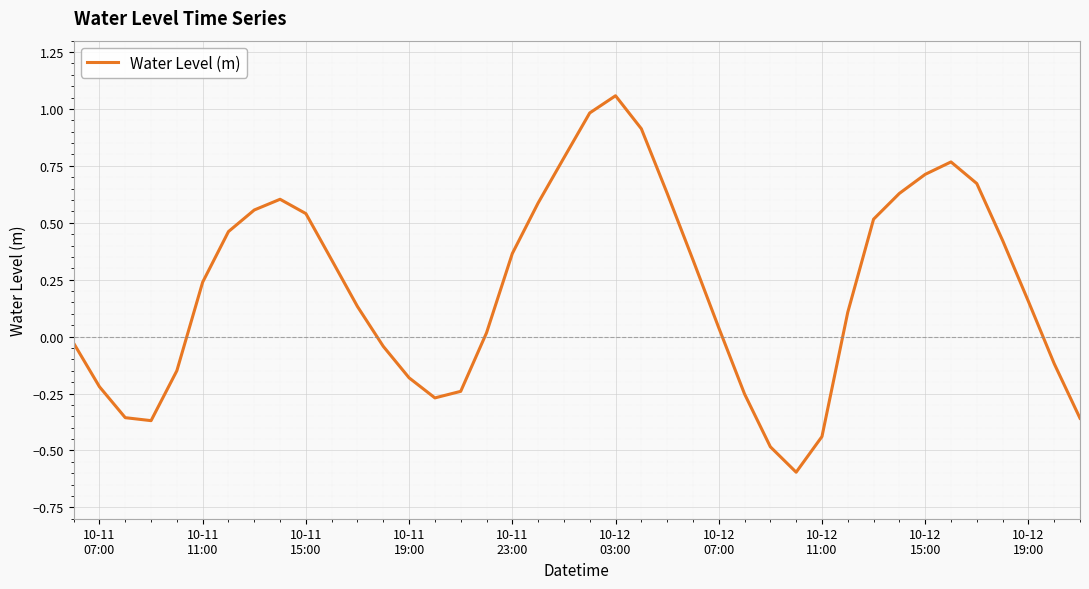

What is the difference between the maximum and minimum values?

1.7